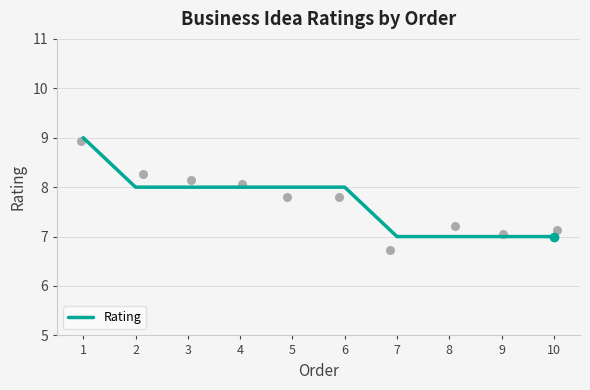

What is the ratio of the value at 1 to the value at 8?

1.3